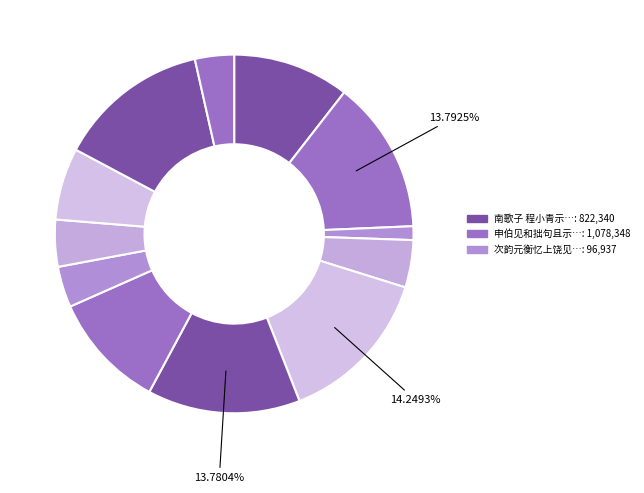

Rank the categories by value from lowest to highest.

次韵元衡忆上饶见示七言, 南歌子·程小青示七十自寿诗，作此以报, 金缕曲·示七泉, 又德循补之宠示七夕酬唱聊发狂言以当一笑, 申伯见和拙句且示七言律诗两章有未肯承当制科之意次韵报之, 昔年谣示七郡父老, 南歌子 程小青示七十自寿诗，作此以报, 金缕曲 示七泉, 又德循补之宠示七夕酬唱聊发狂言以当一笑, 畴老修撰见示七峰吟因成七言十韵律诗以叙别, 申伯见和拙句且示七言律诗两章有未肯承当制科之意次韵报之 其二, 申伯见和拙句且示七言律诗两章有未肯承当制科之意次韵报之